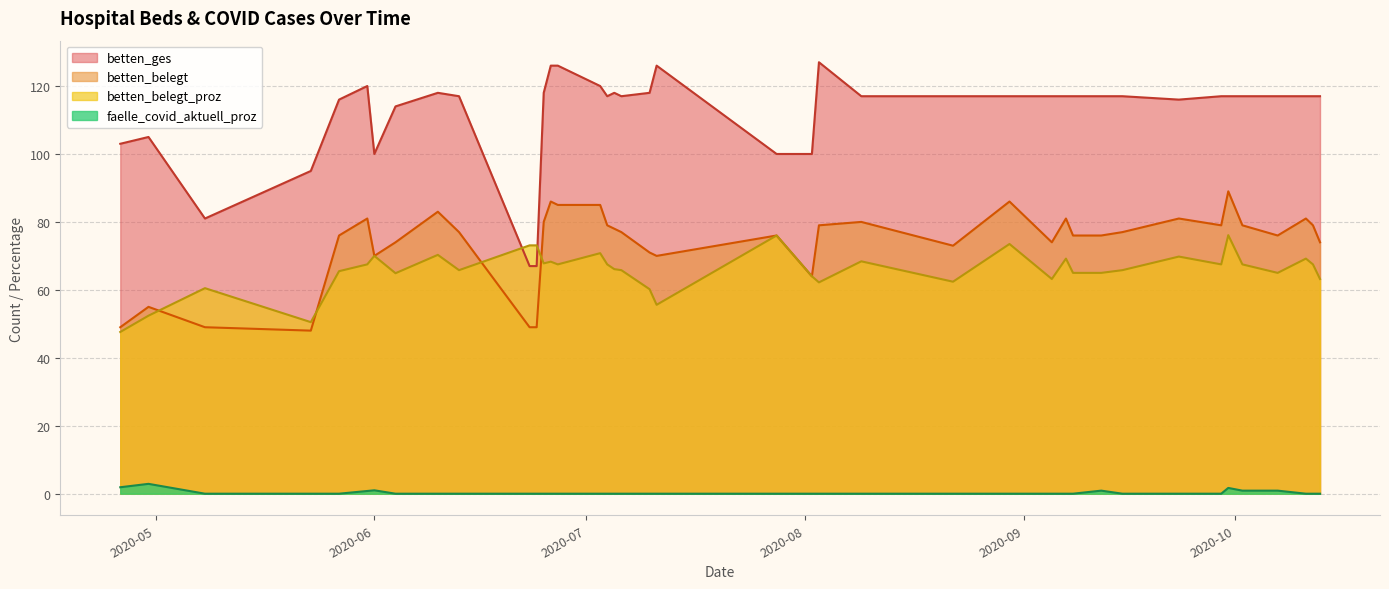

Is it true that betten_ges equals 100.0 at 30?

True